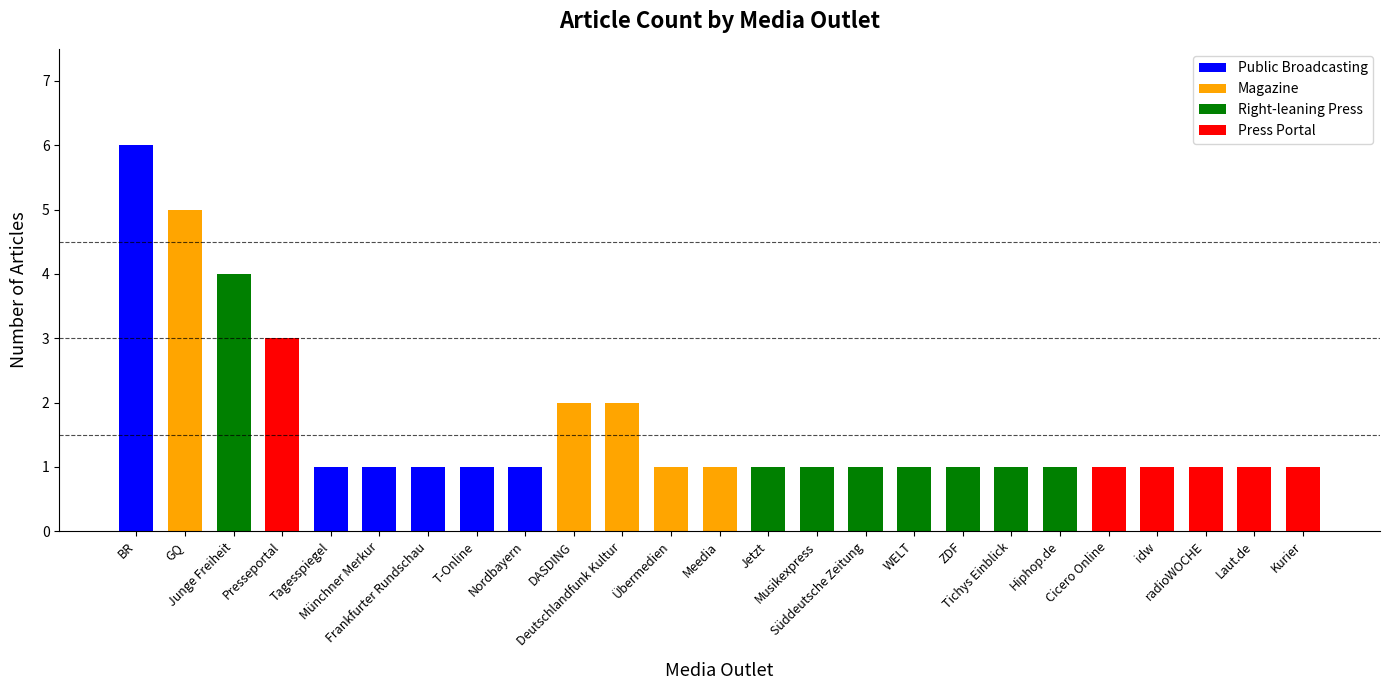

List the labels in order of value, largest first.

BR, GQ, Junge Freiheit, Presseportal, DASDING, Deutschlandfunk Kultur, Tagesspiegel, Münchner Merkur, Frankfurter Rundschau, T-Online, Nordbayern, Übermedien, Meedia, Jetzt, Musikexpress, Süddeutsche Zeitung, WELT, ZDF, Tichys Einblick, Hiphop.de, Cicero Online, idw, radioWOCHE, Laut.de, Kurier